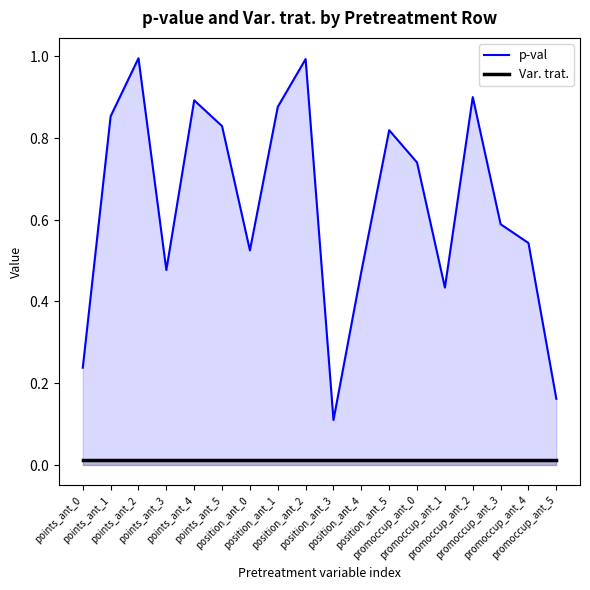

Which series has the largest total across all categories?

p-val